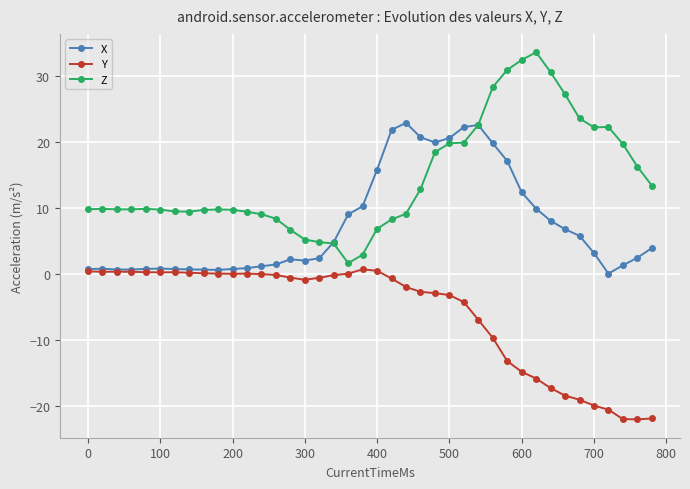

How many data points does each series have?

40